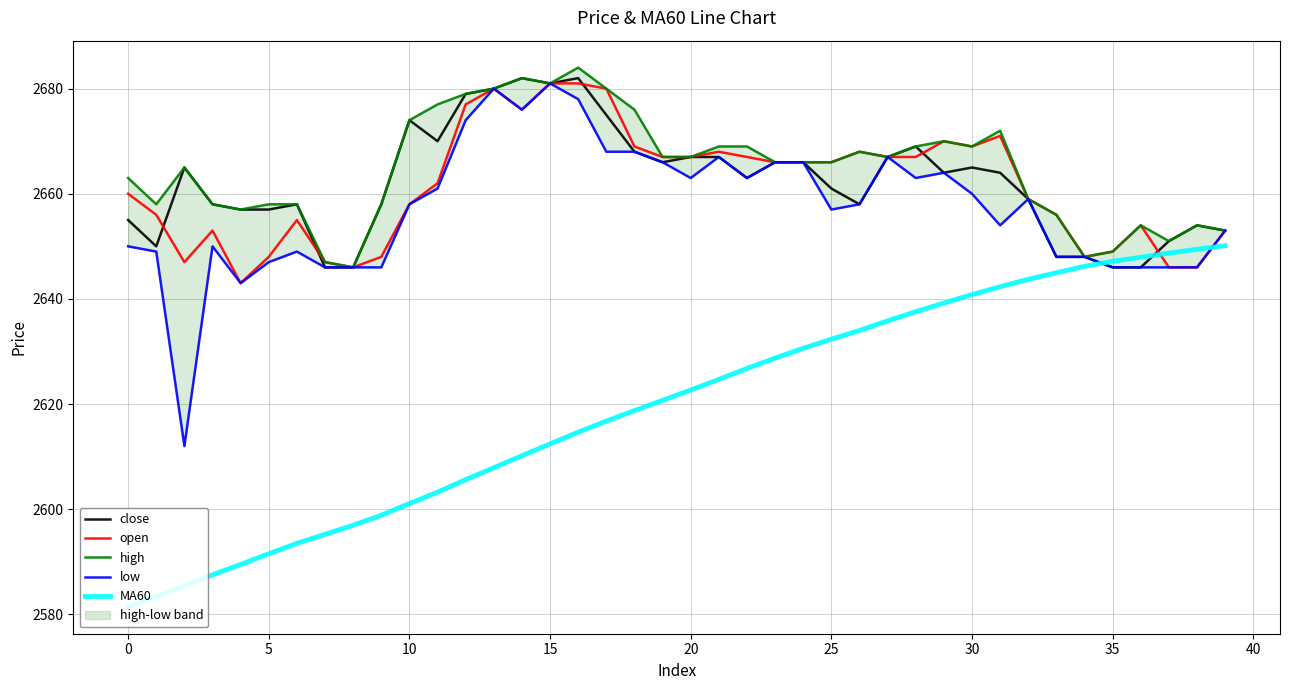

What is the label of the 29th point from the right?

11